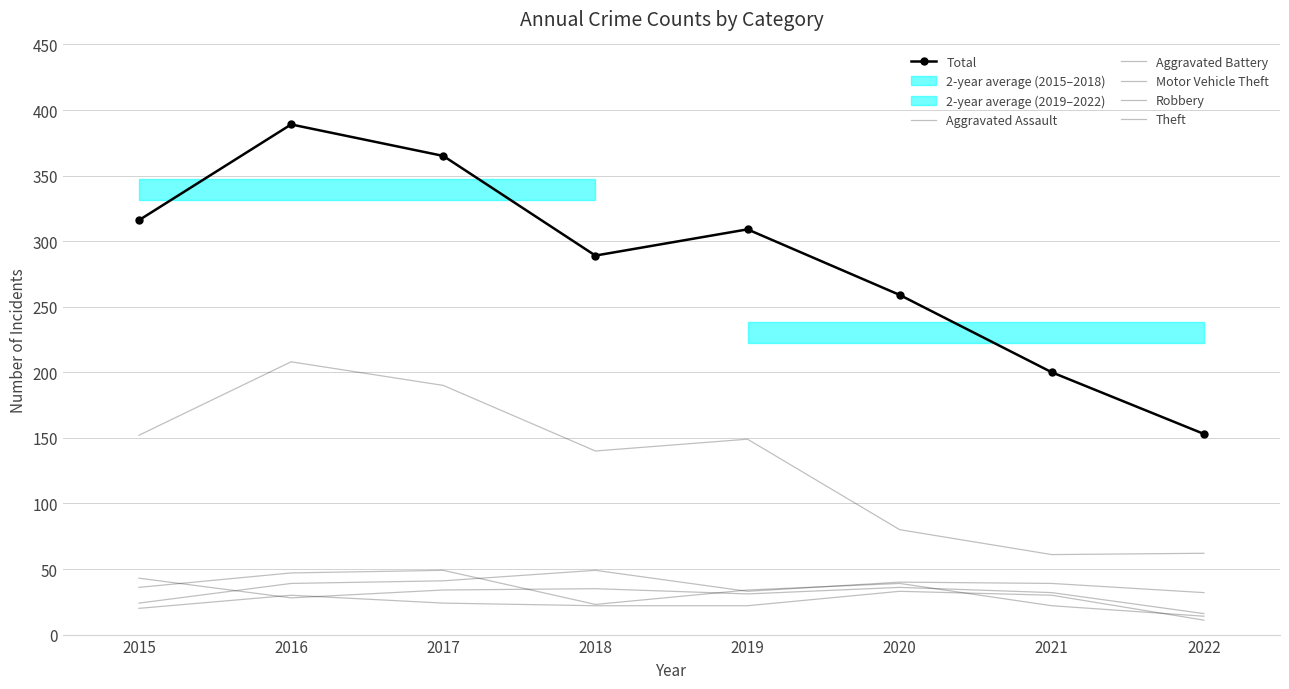

Between 2019 and 2017, which is larger?

2017